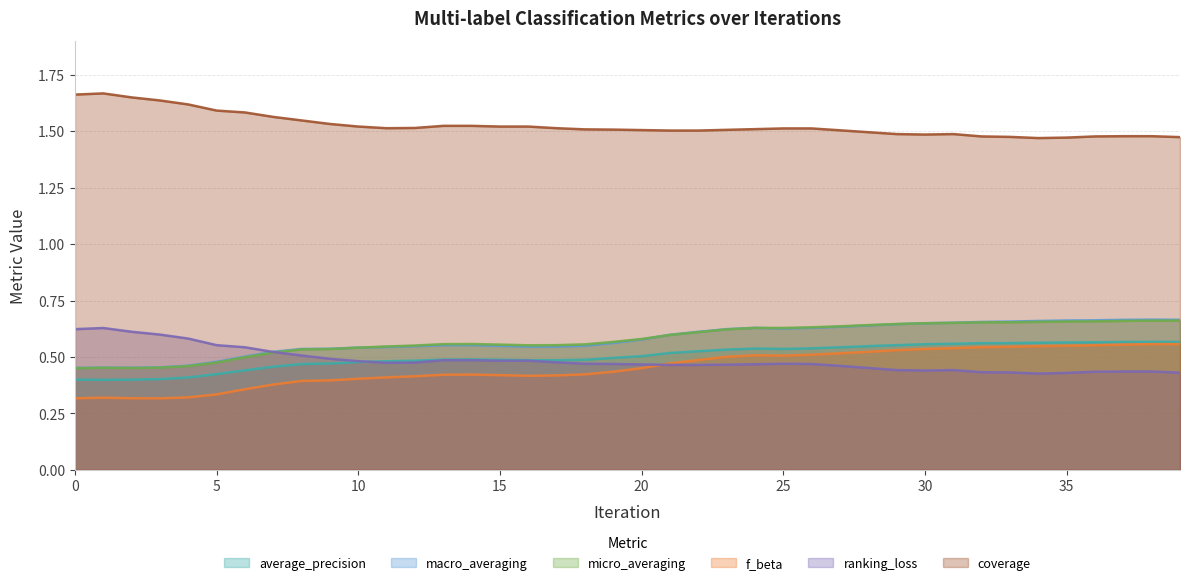

True or false: f_beta has more than 2 interior local peaks.

True